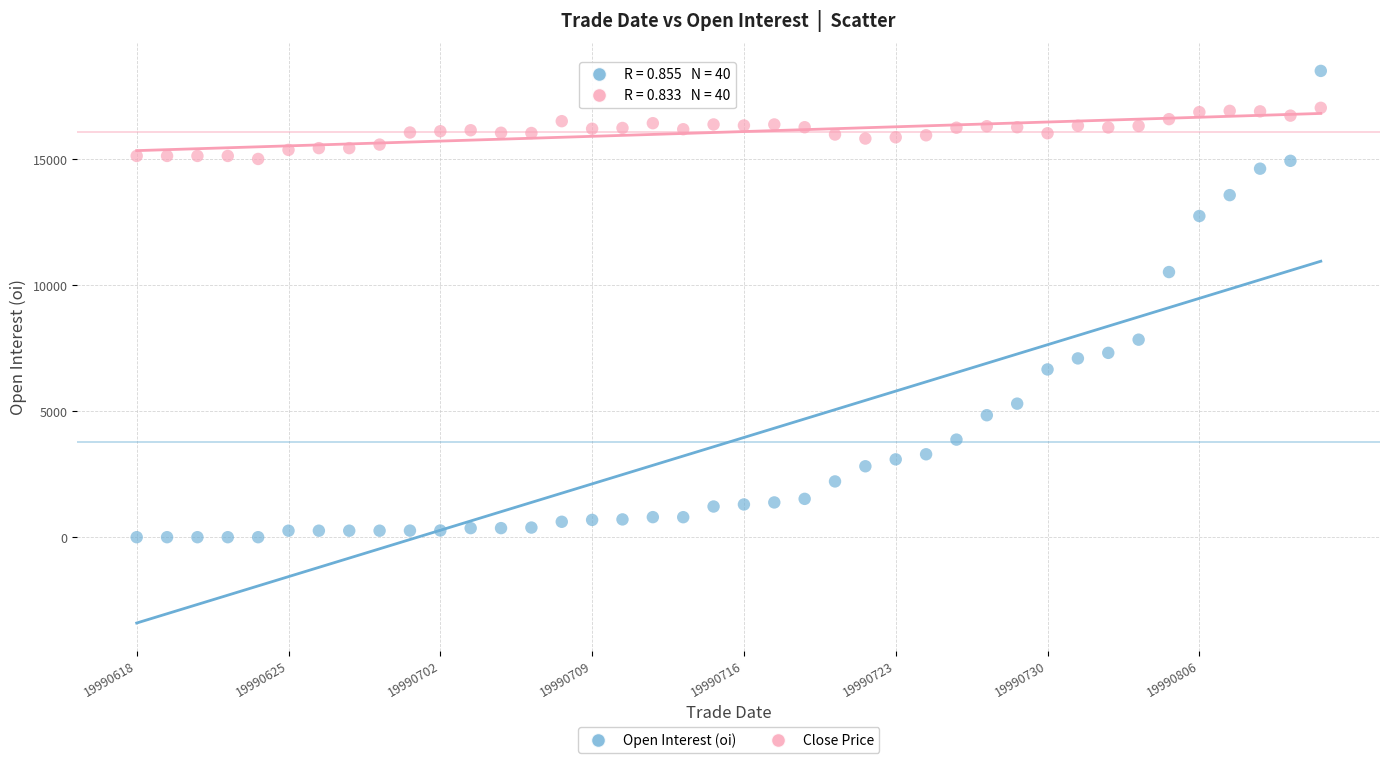

Which series reaches the maximum Y coordinate?

Open Interest (oi)